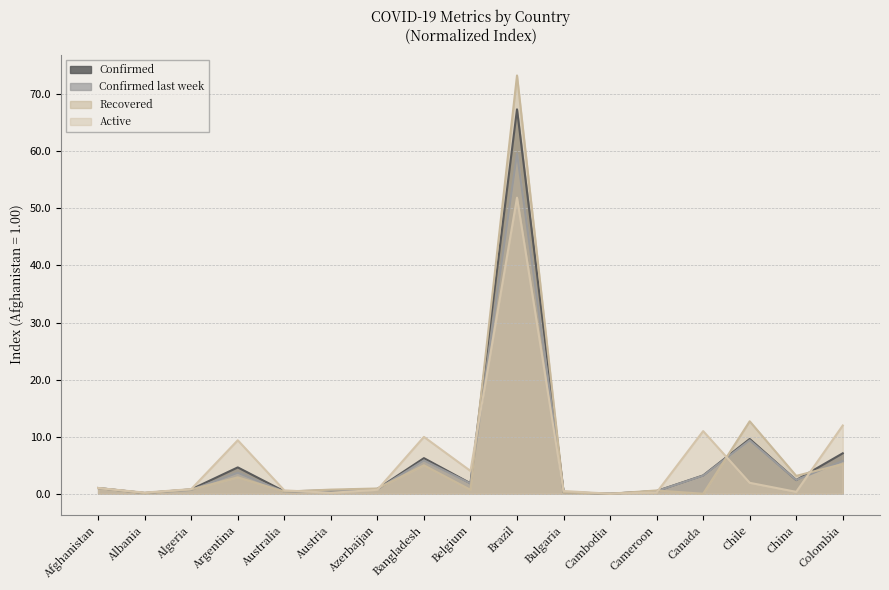

Reading left to right, list all the values displayed in this chart.

Confirmed: Afghanistan=1.0	Albania=0.1	Algeria=0.8	Argentina=4.6	Australia=0.4	Austria=0.6	Azerbaijan=0.8	Bangladesh=6.2	Belgium=1.8	Brazil=67.4	Bulgaria=0.3	Cambodia=0.0	Cameroon=0.5	Canada=3.2	Chile=9.6	China=2.4	Colombia=7.1
Confirmed last week: Afghanistan=1.0	Albania=0.1	Algeria=0.7	Argentina=3.7	Australia=0.3	Austria=0.6	Azerbaijan=0.8	Bangladesh=5.8	Belgium=1.8	Brazil=59.6	Bulgaria=0.3	Cambodia=0.0	Cameroon=0.5	Canada=3.2	Chile=9.4	China=2.4	Colombia=5.7
Recovered: Afghanistan=1.0	Albania=0.1	Algeria=0.7	Argentina=2.9	Australia=0.4	Austria=0.7	Azerbaijan=0.9	Bangladesh=5.0	Belgium=0.7	Brazil=73.3	Bulgaria=0.2	Cambodia=0.0	Cameroon=0.6	Canada=0.0	Chile=12.7	China=3.1	Colombia=5.2
Active: Afghanistan=1.0	Albania=0.2	Algeria=0.8	Argentina=9.4	Australia=0.6	Austria=0.2	Azerbaijan=0.7	Bangladesh=10.0	Belgium=4.0	Brazil=51.9	Bulgaria=0.5	Cambodia=0.0	Cameroon=0.2	Canada=11.0	Chile=1.9	China=0.3	Colombia=12.0